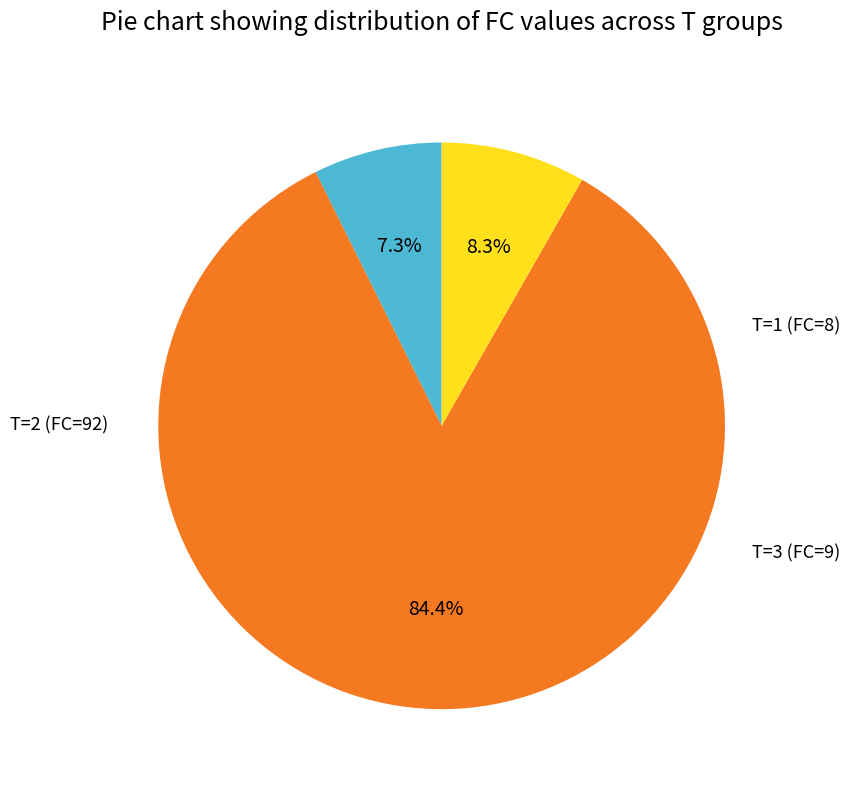

Between T=1 (FC=8) and T=3 (FC=9), which is larger?

T=3 (FC=9)